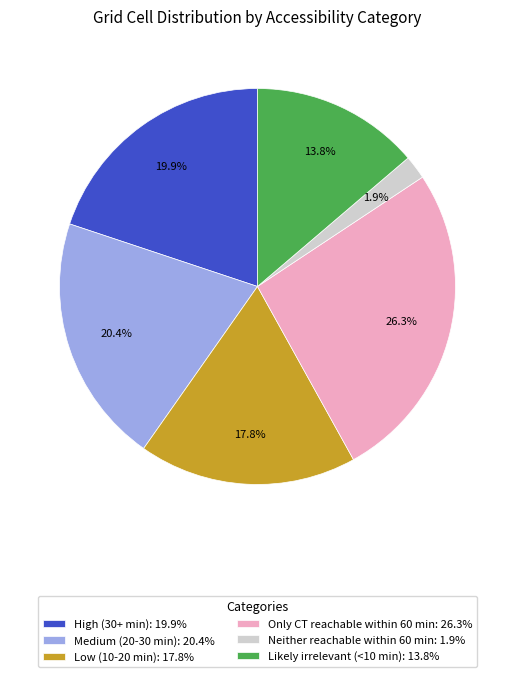

Which slice is the smallest?

Neither reachable within 60 min